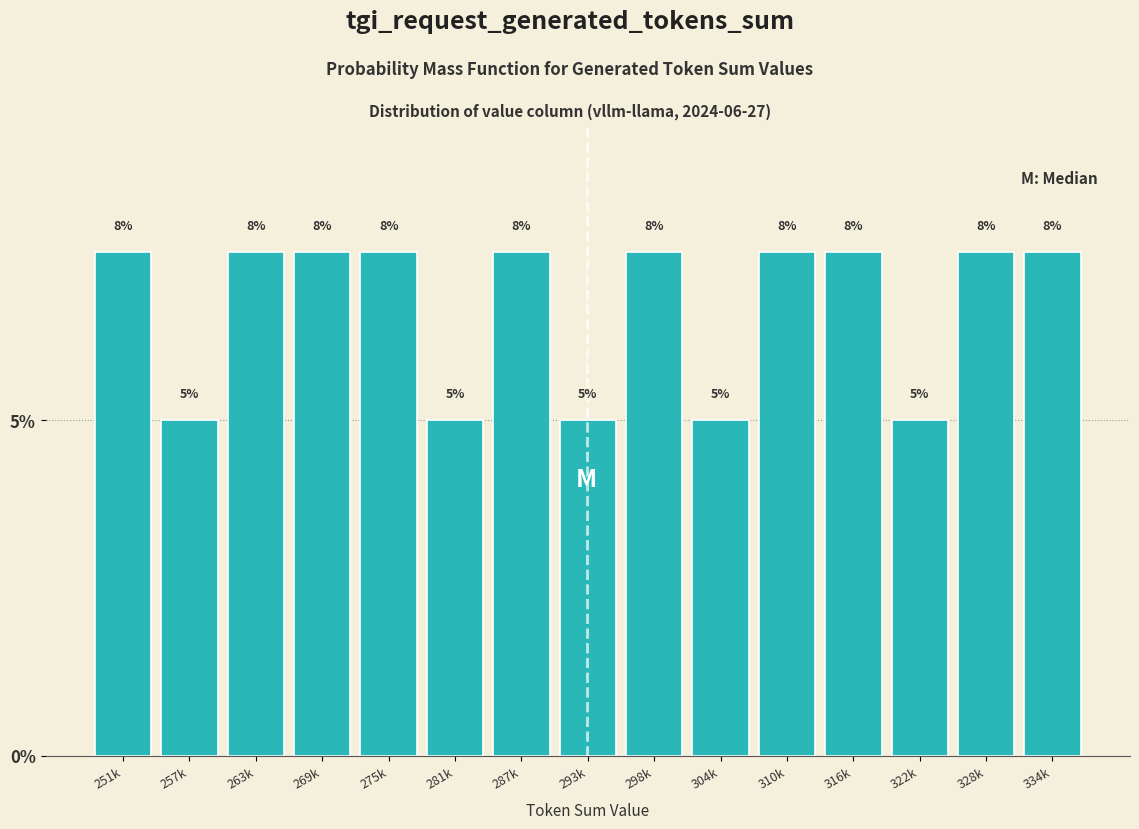

How many bars are there in total?

15